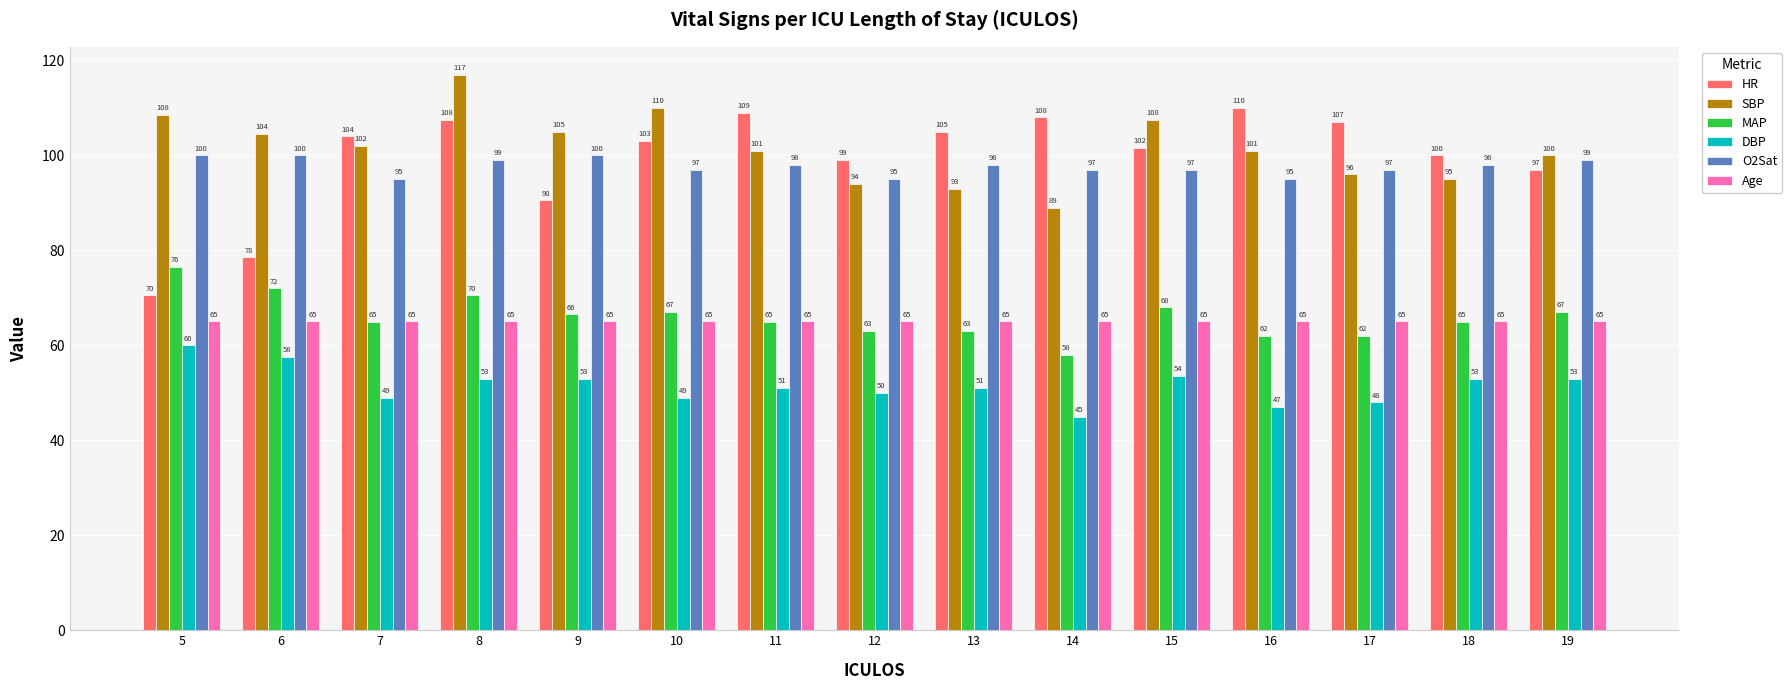

How many O2Sat values are between 97 and 99?

9